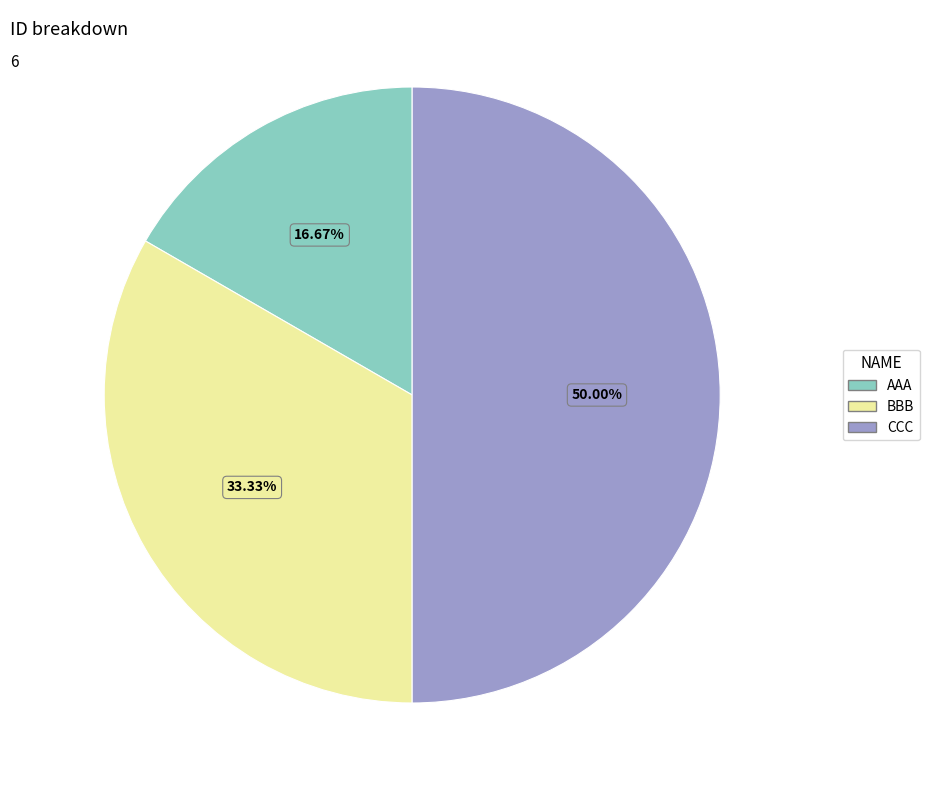

How many segments does this pie chart have?

3